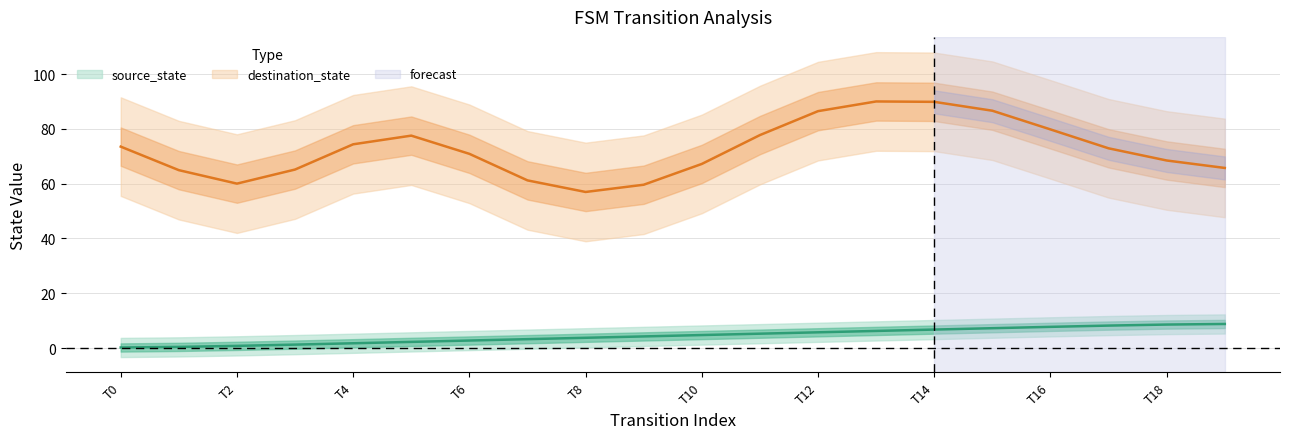

Which has a higher value, T6 or T4?

T6